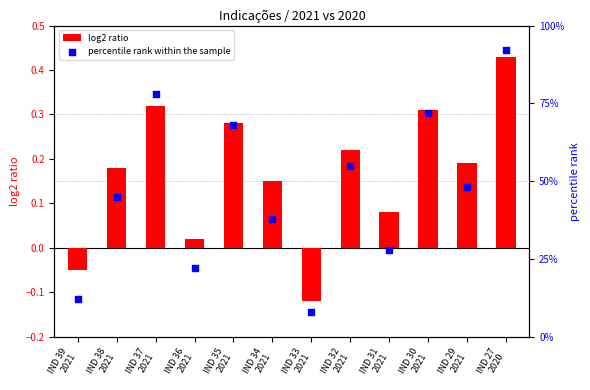

Which series has the largest total across all categories?

percentile rank within the sample